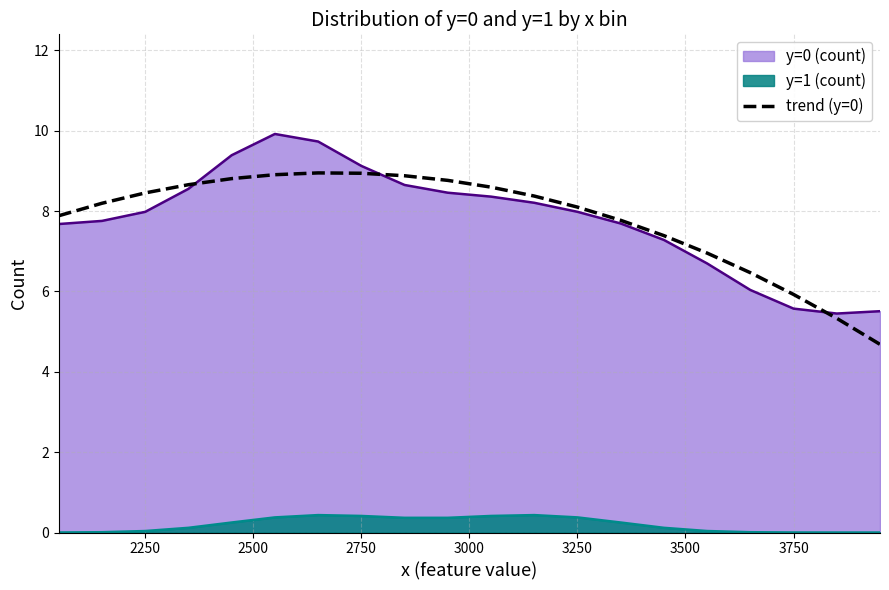

What is the difference between the maximum and minimum values?

4.3